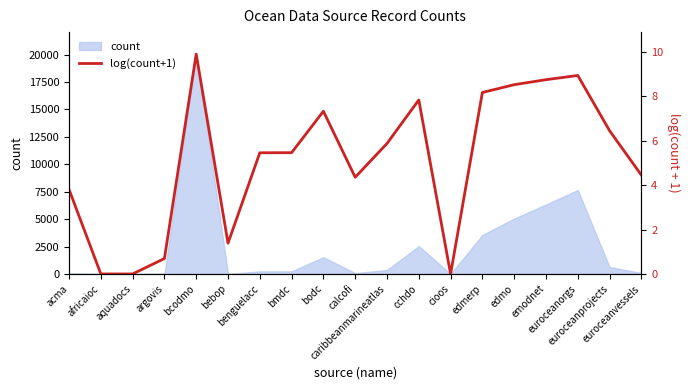

What is the value of the 7th point from the left?

5.5